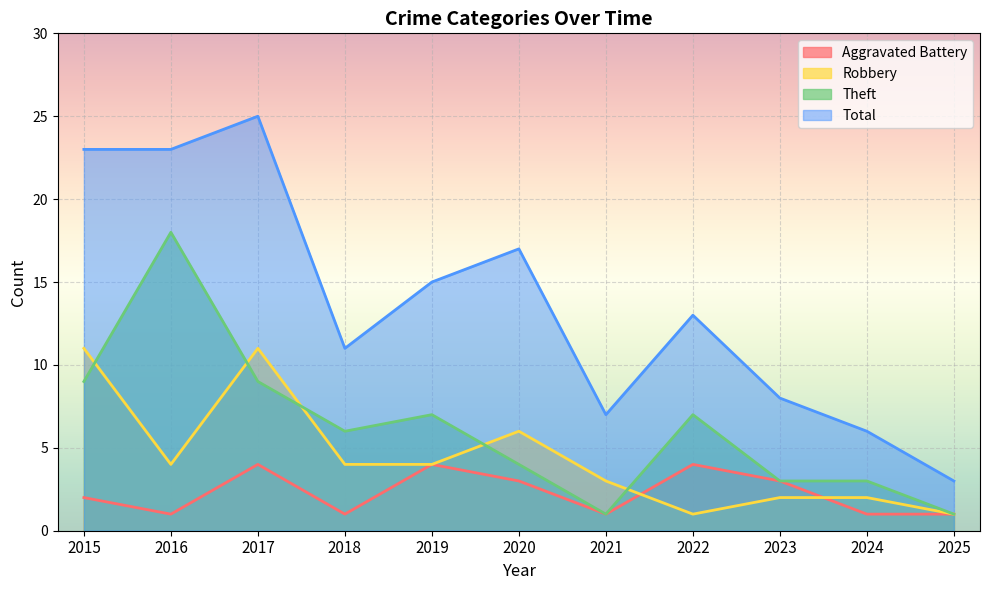

List the labels in order of Theft value, smallest first.

2021, 2025, 2023, 2024, 2020, 2018, 2019, 2022, 2015, 2017, 2016